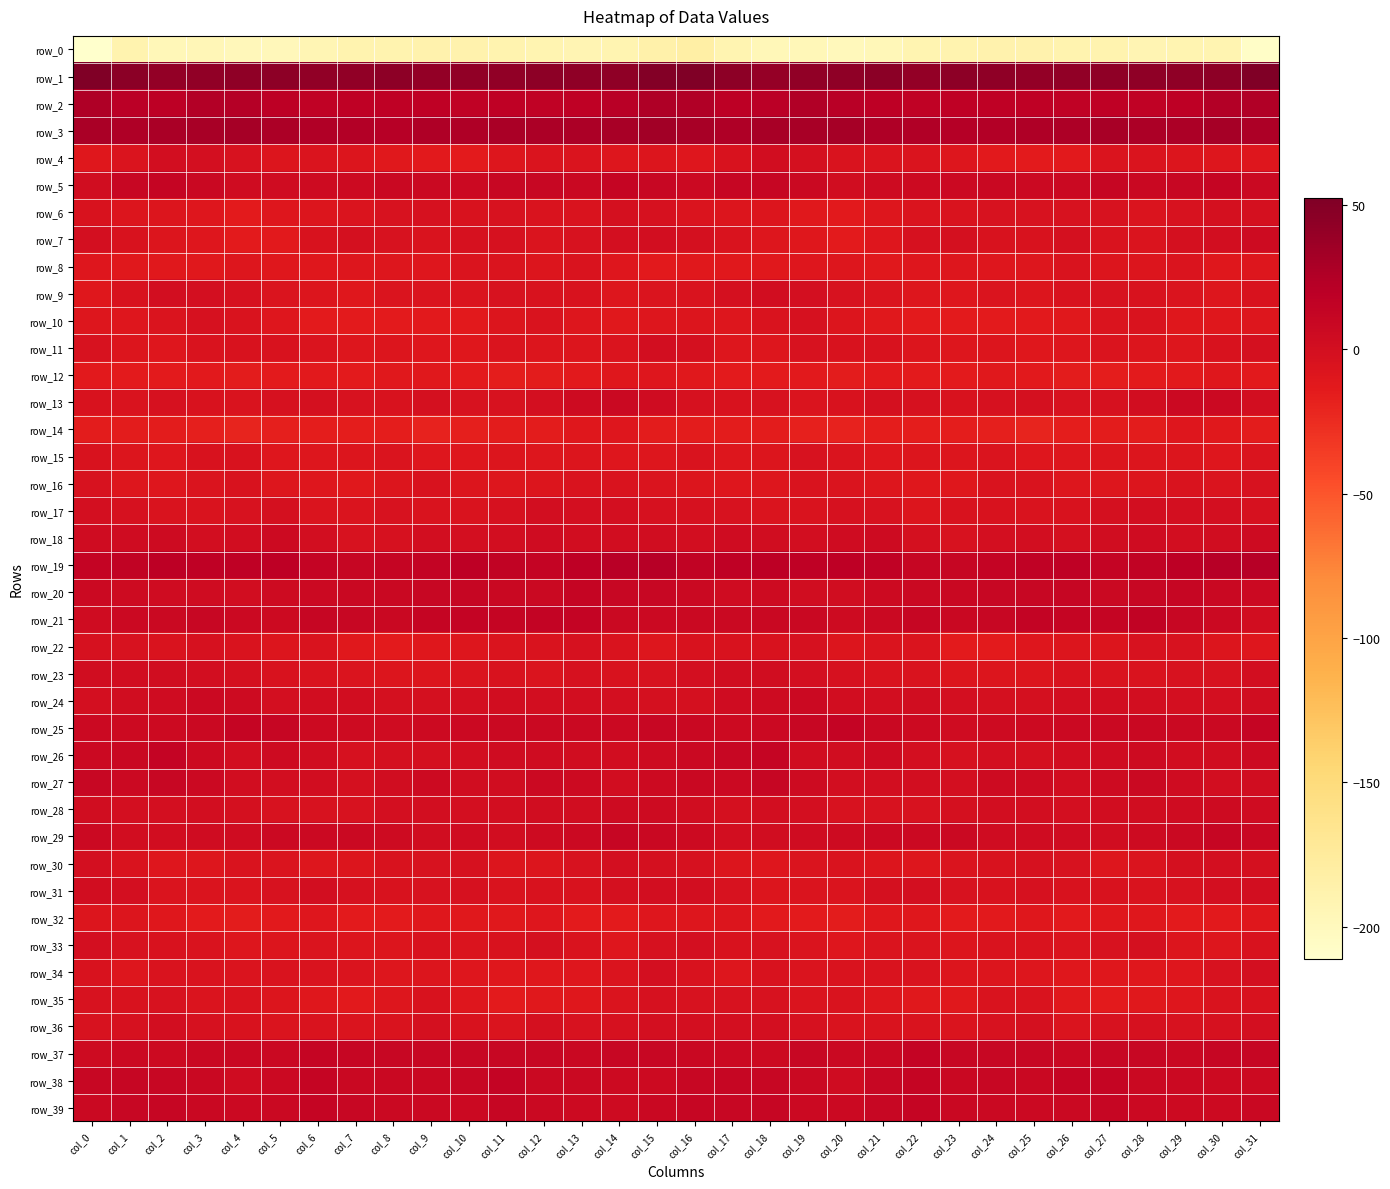

What is the total value across all series at col_15?

-83.0